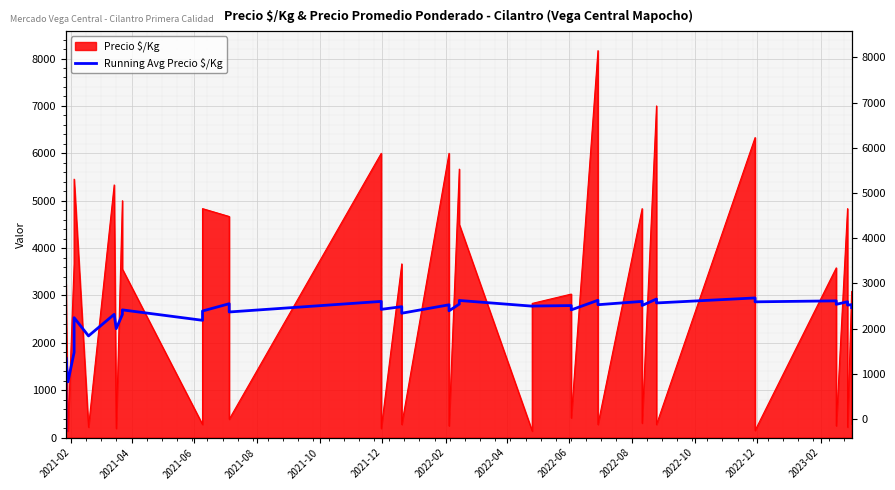

How many categories are shown in the chart?

40